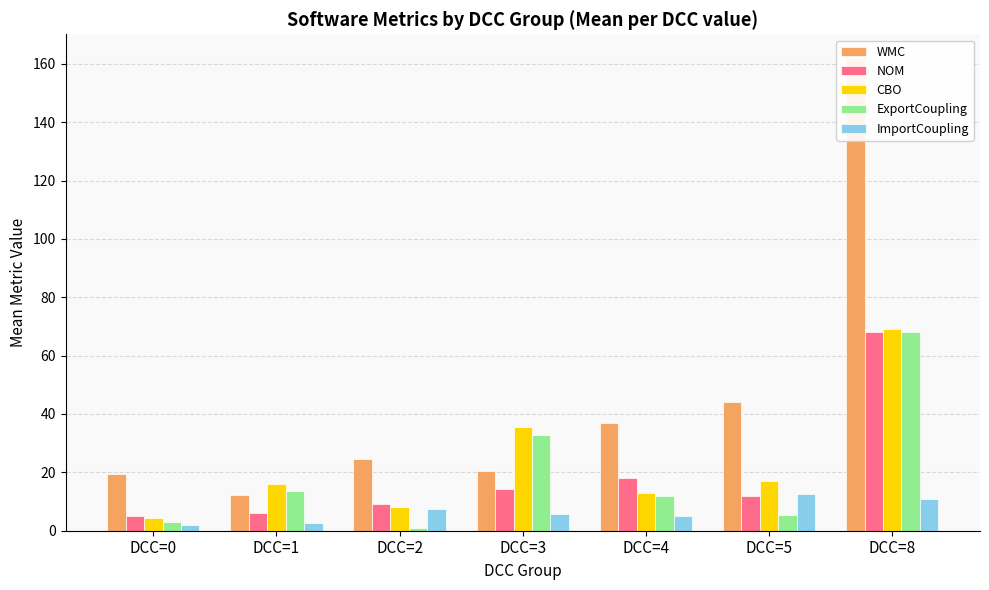

What is the sum of the ExportCoupling values at DCC=5 and DCC=8?

73.5